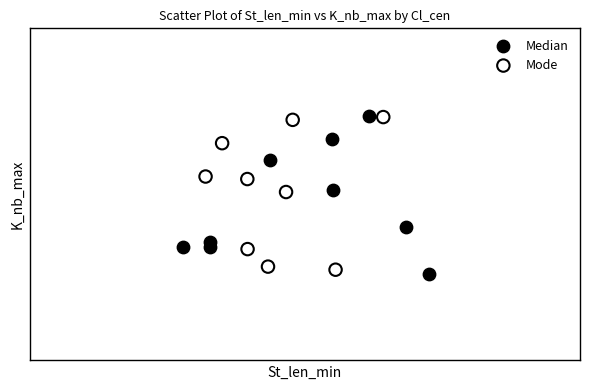

What are all the series names shown in the legend?

Median, Mode